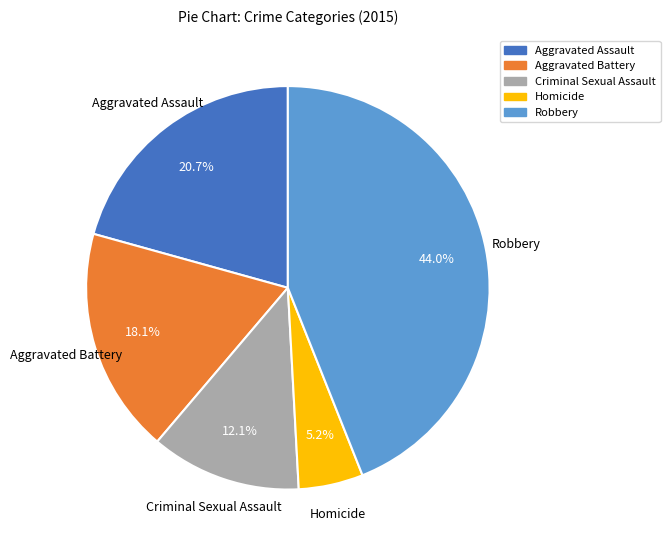

True or false: Robbery accounts for 44% of the total.

True